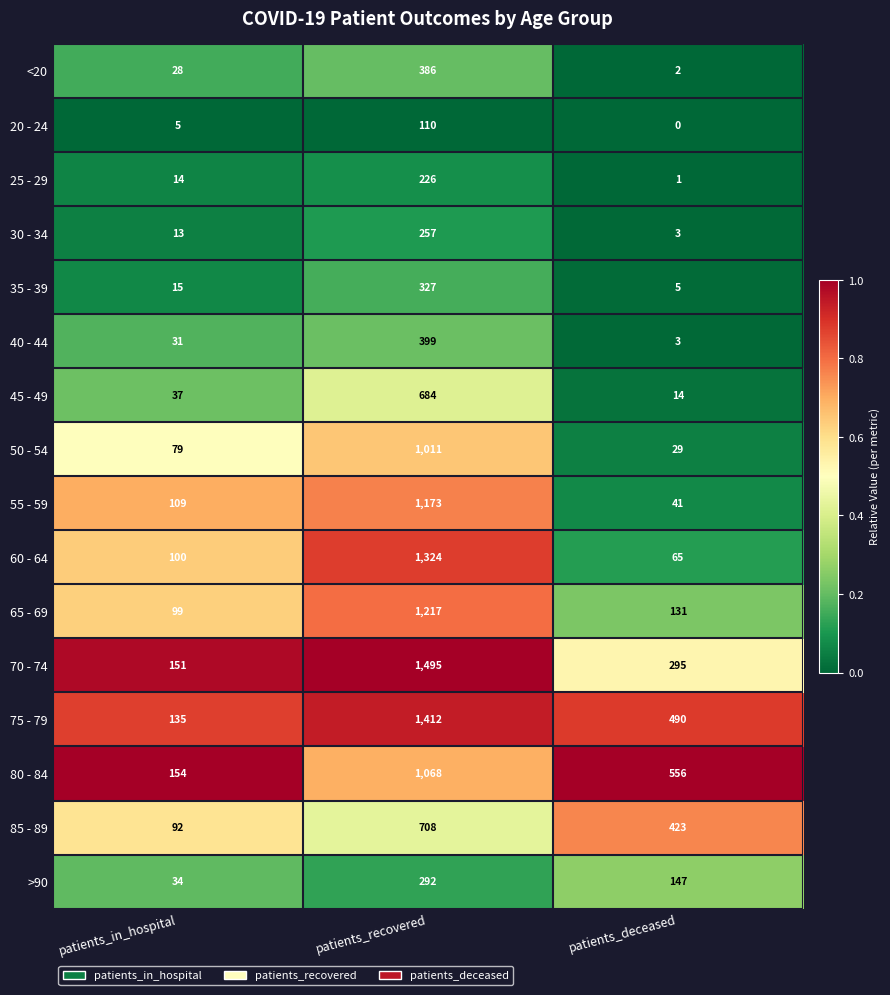

At how many categories does at least one series exceed 0?

3